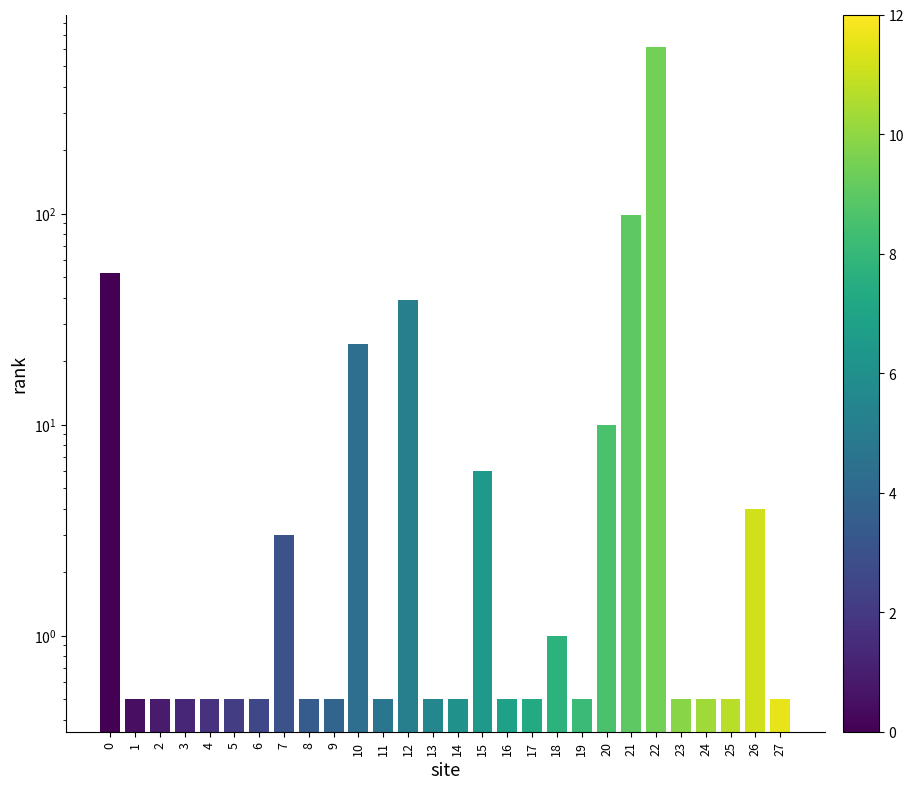

Rank the categories by value from lowest to highest.

1, 2, 3, 4, 5, 6, 8, 9, 11, 13, 14, 16, 17, 19, 23, 24, 25, 27, 18, 7, 26, 15, 20, 10, 12, 0, 21, 22